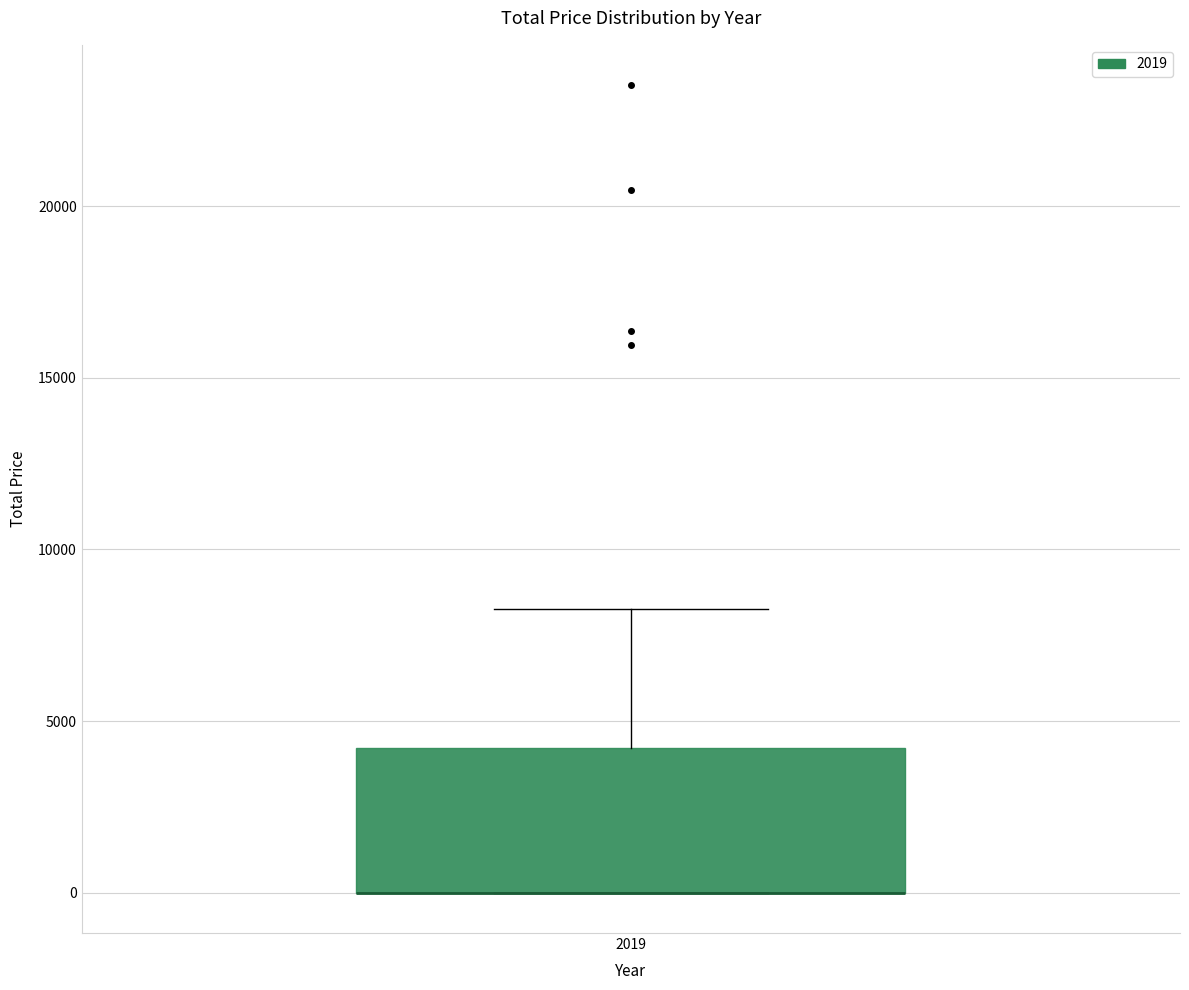

Transcribe this box plot: give where the median line is, the range the box spans, and where the two whiskers end, as read against the y-axis. The values are not printed on the chart, so give them approximately, as read against the axis.

median 0 (drawn on the box's lower edge), box 0 to 4000, whiskers 0 to 8500